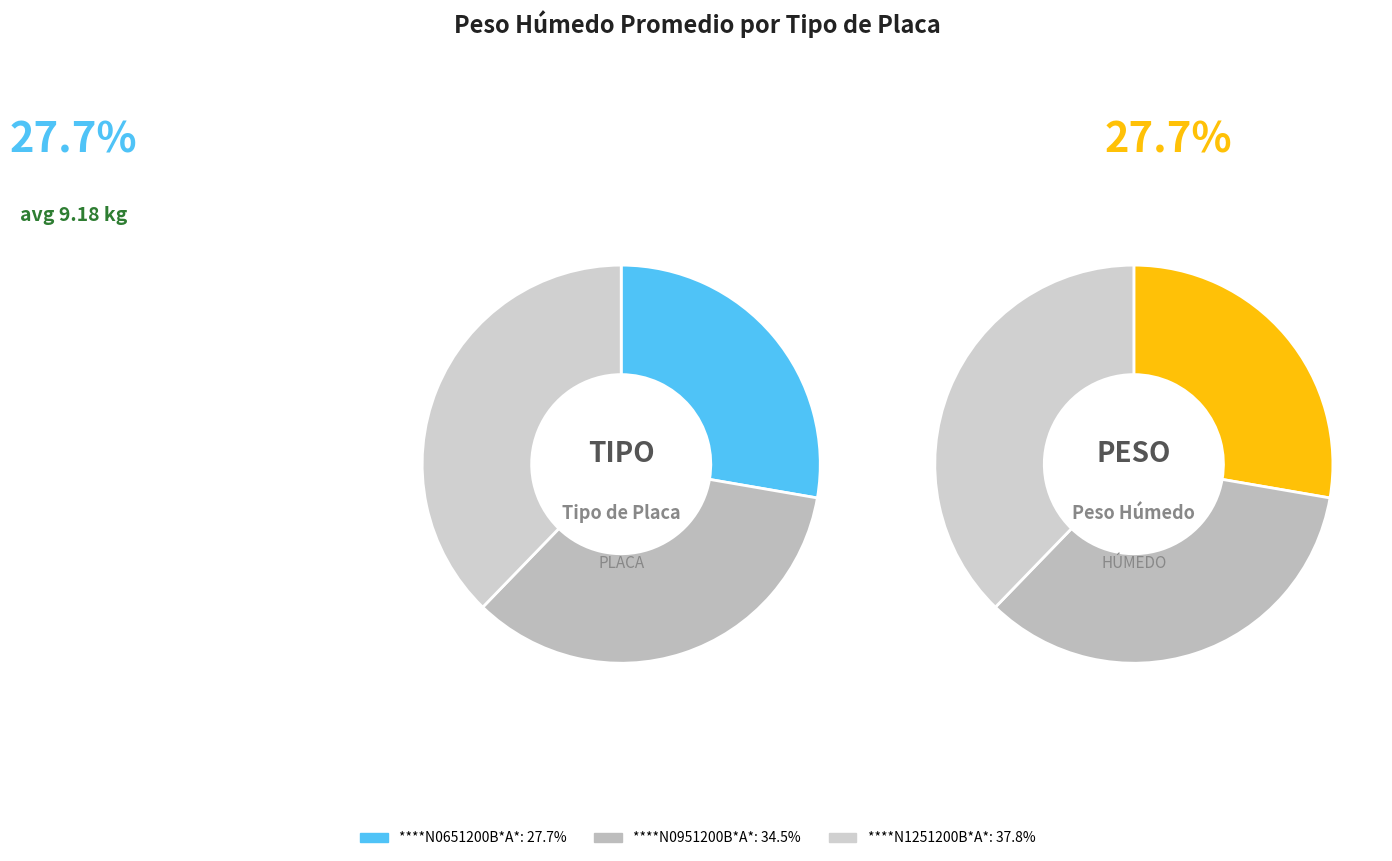

What percentage do ****N1251200B*A* and ****N0651200B*A* together represent?

65.5%